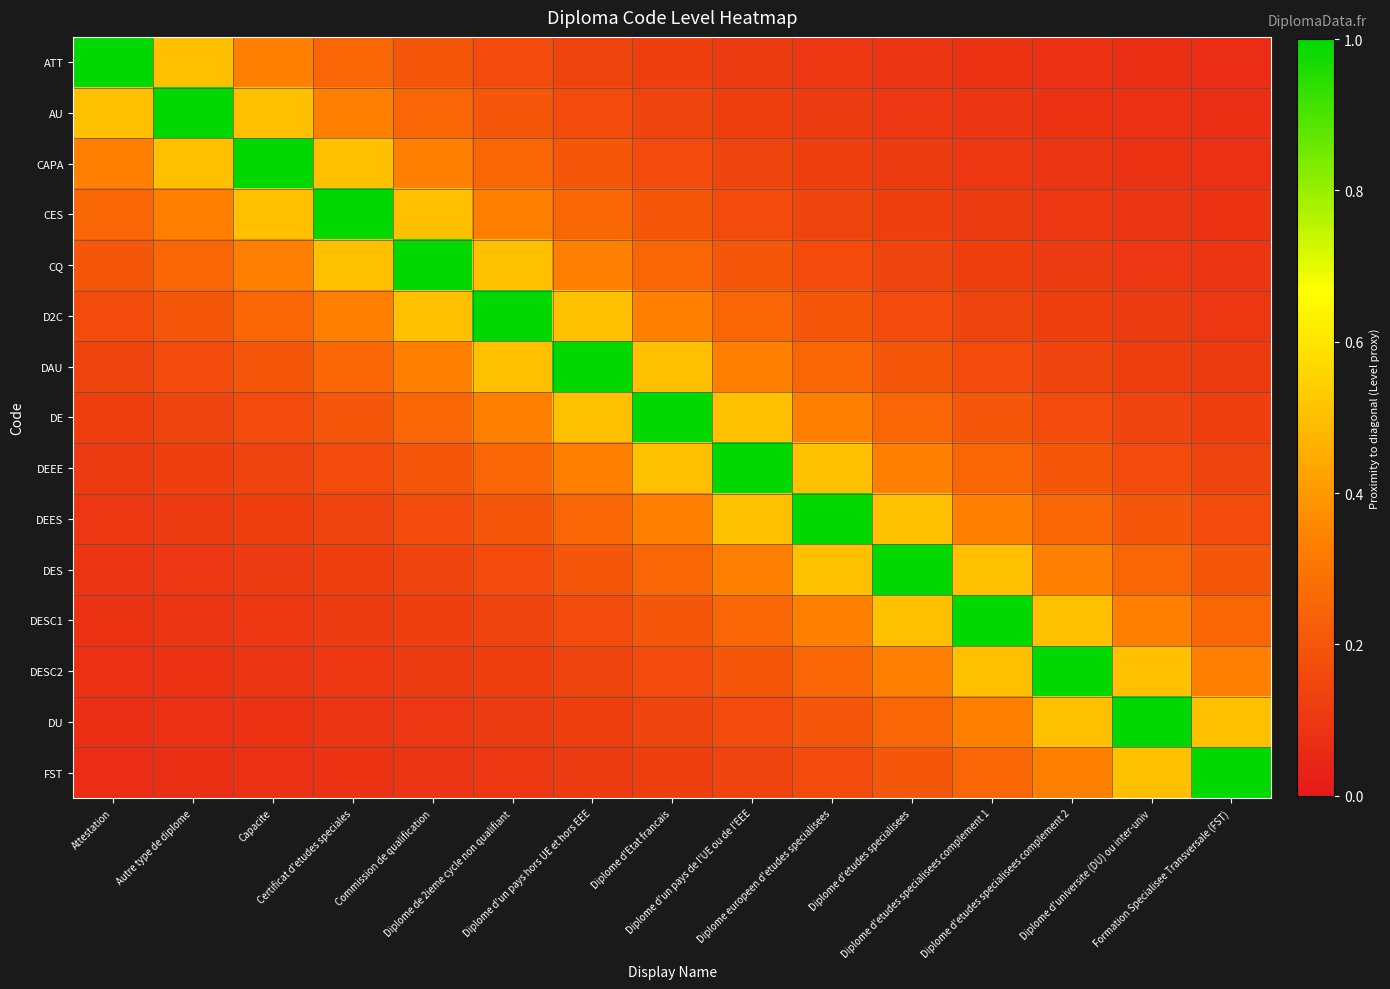

At which category is the sum across all series the highest?

Diplome d'Etat francais